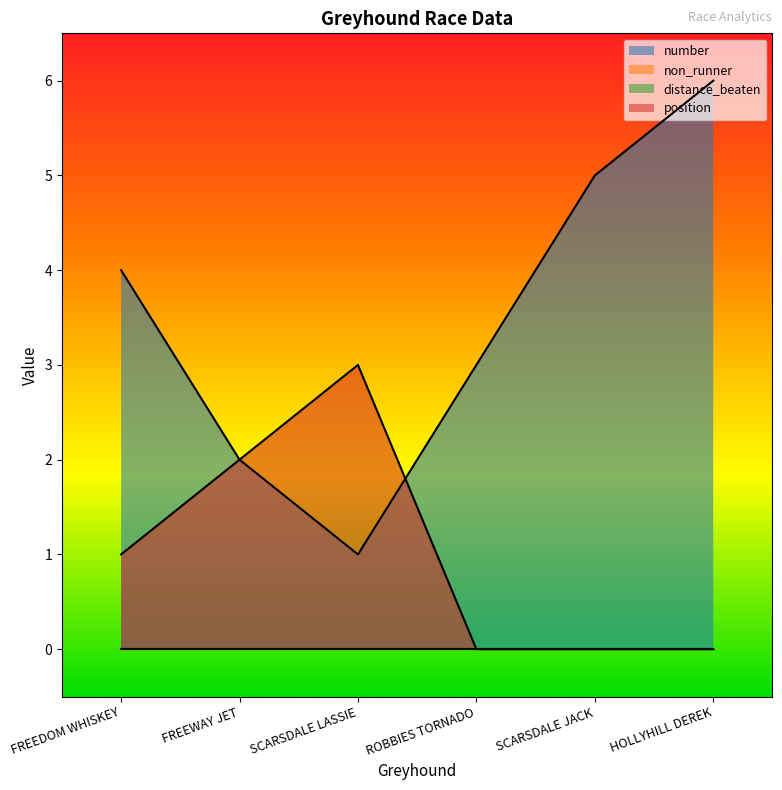

Which series changed the most between FREEDOM WHISKEY and HOLLYHILL DEREK?

number